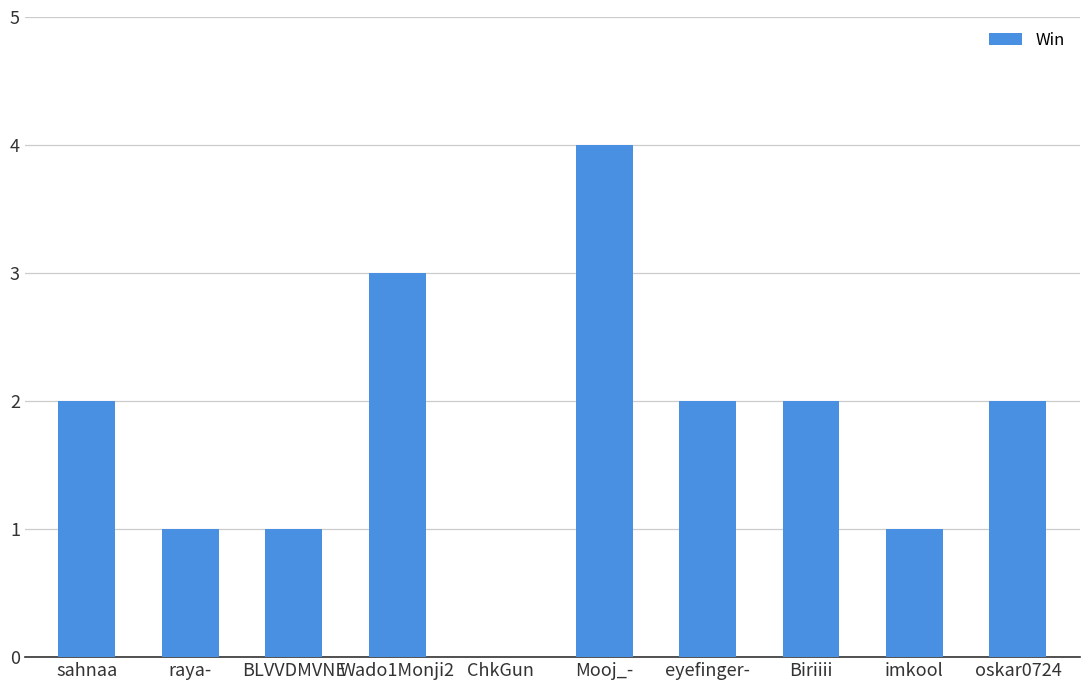

True or false: the data shows 0 at ChkGun.

True